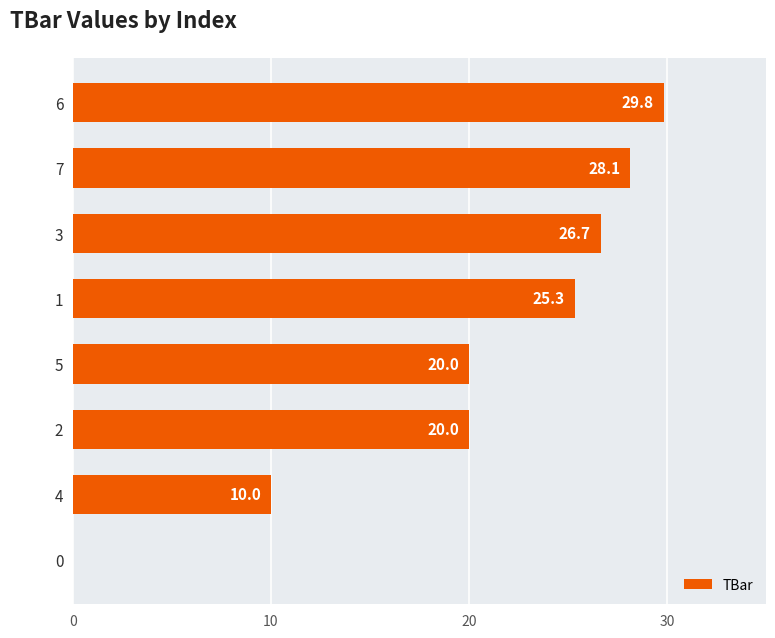

The chart shows a value of 13.2 at 6. True or false?

False